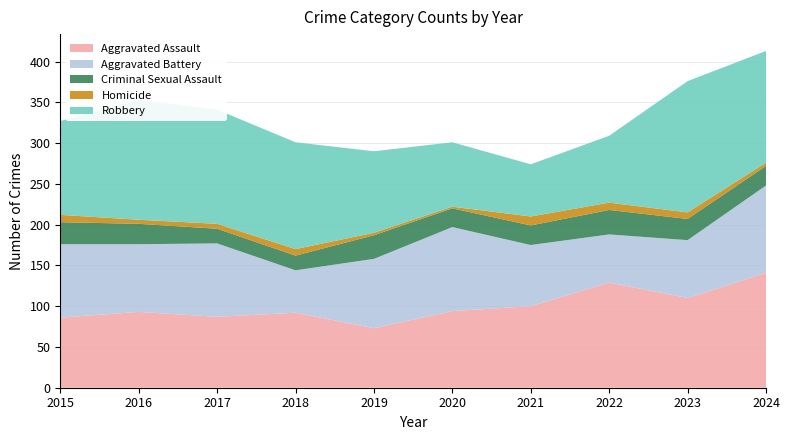

Reading right to left, extract all data points from this chart.

Aggravated Assault: 2024=141	2023=110	2022=129	2021=100	2020=94	2019=73	2018=92	2017=87	2016=93	2015=86
Aggravated Battery: 2024=107	2023=71	2022=59	2021=75	2020=103	2019=85	2018=52	2017=90	2016=83	2015=90
Criminal Sexual Assault: 2024=24	2023=26	2022=30	2021=24	2020=23	2019=29	2018=18	2017=18	2016=25	2015=27
Homicide: 2024=4	2023=8	2022=9	2021=11	2020=2	2019=3	2018=8	2017=6	2016=5	2015=9
Robbery: 2024=137	2023=161	2022=82	2021=64	2020=79	2019=100	2018=131	2017=140	2016=147	2015=115